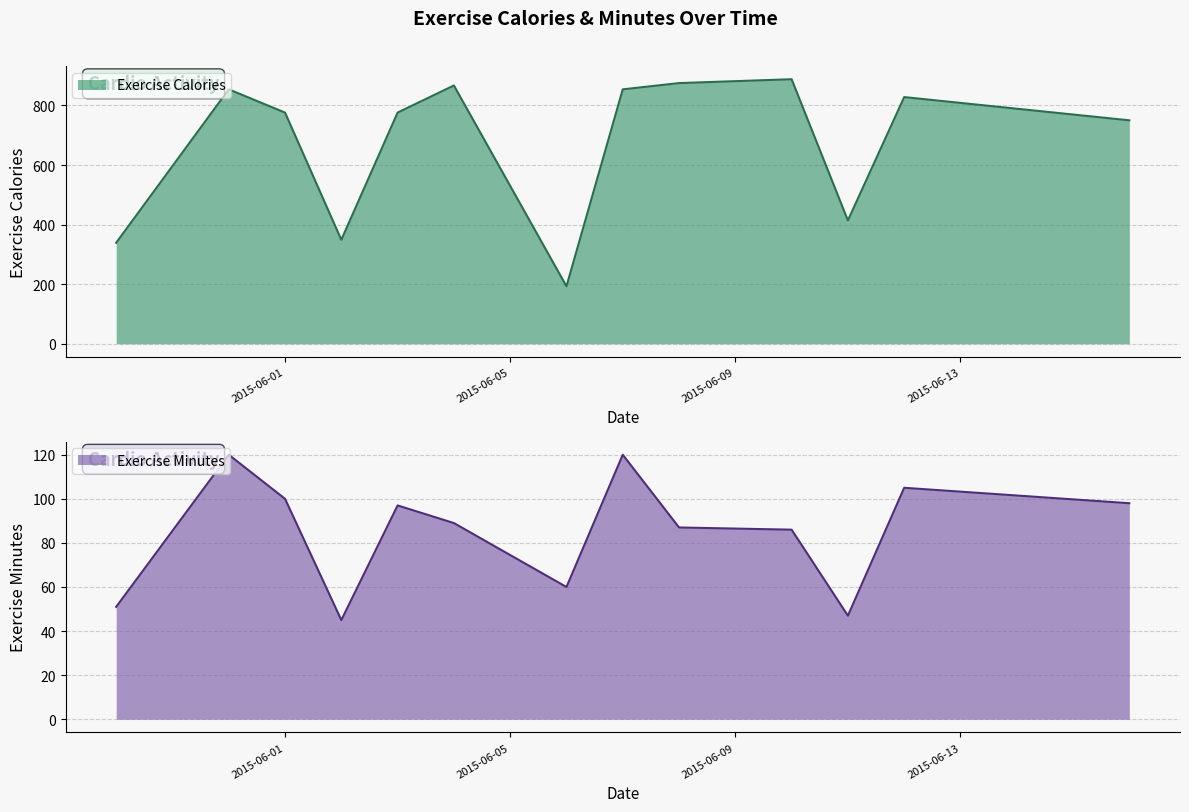

List the series in order of their overall mean, lowest first.

Exercise Minutes, Exercise Calories